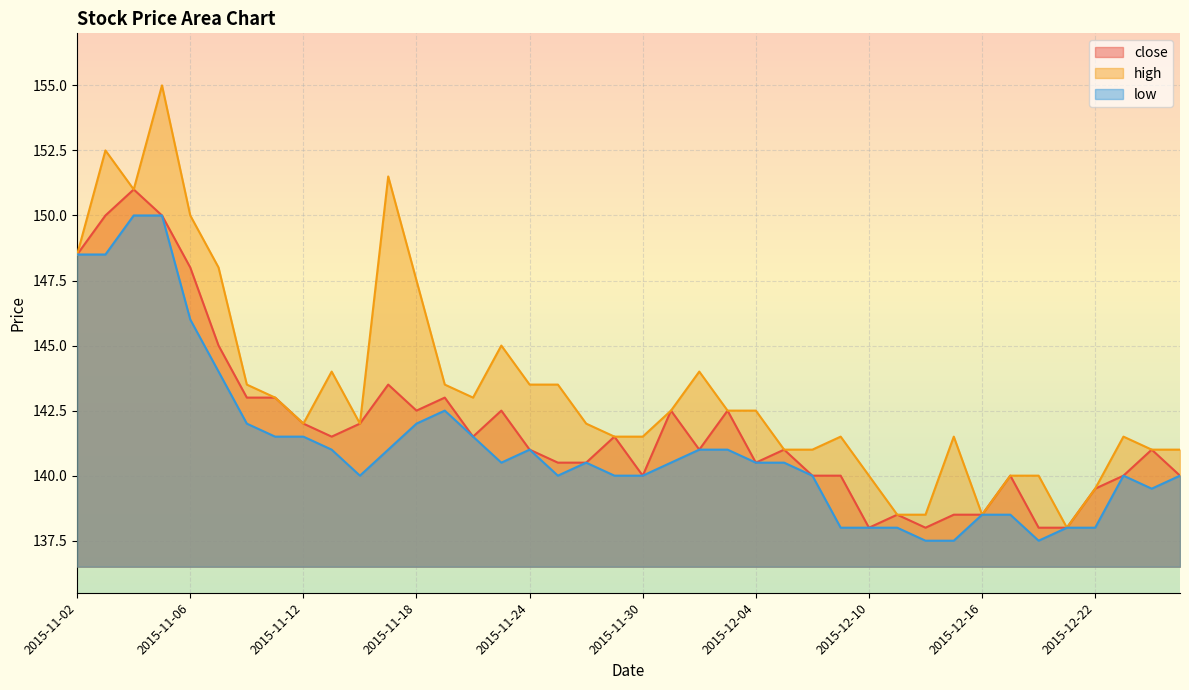

Reading right to left, transcribe all the data shown in this chart.

close: 2015-12-25=140.0	2015-12-24=141.0	2015-12-23=140.0	2015-12-22=139.5	2015-12-21=138.0	2015-12-18=138.0	2015-12-17=140.0	2015-12-16=138.5	2015-12-15=138.5	2015-12-14=138.0	2015-12-11=138.5	2015-12-10=138.0	2015-12-09=140.0	2015-12-08=140.0	2015-12-07=141.0	2015-12-04=140.5	2015-12-03=142.5	2015-12-02=141.0	2015-12-01=142.5	2015-11-30=140.0	2015-11-27=141.5	2015-11-26=140.5	2015-11-25=140.5	2015-11-24=141.0	2015-11-23=142.5	2015-11-20=141.5	2015-11-19=143.0	2015-11-18=142.5	2015-11-17=143.5	2015-11-16=142.0	2015-11-13=141.5	2015-11-12=142.0	2015-11-11=143.0	2015-11-10=143.0	2015-11-09=145.0	2015-11-06=148.0	2015-11-05=150.0	2015-11-04=151.0	2015-11-03=150.0	2015-11-02=148.5
high: 2015-12-25=141.0	2015-12-24=141.0	2015-12-23=141.5	2015-12-22=139.5	2015-12-21=138.0	2015-12-18=140.0	2015-12-17=140.0	2015-12-16=138.5	2015-12-15=141.5	2015-12-14=138.5	2015-12-11=138.5	2015-12-10=140.0	2015-12-09=141.5	2015-12-08=141.0	2015-12-07=141.0	2015-12-04=142.5	2015-12-03=142.5	2015-12-02=144.0	2015-12-01=142.5	2015-11-30=141.5	2015-11-27=141.5	2015-11-26=142.0	2015-11-25=143.5	2015-11-24=143.5	2015-11-23=145.0	2015-11-20=143.0	2015-11-19=143.5	2015-11-18=147.5	2015-11-17=151.5	2015-11-16=142.0	2015-11-13=144.0	2015-11-12=142.0	2015-11-11=143.0	2015-11-10=143.5	2015-11-09=148.0	2015-11-06=150.0	2015-11-05=155.0	2015-11-04=151.0	2015-11-03=152.5	2015-11-02=148.5
low: 2015-12-25=140.0	2015-12-24=139.5	2015-12-23=140.0	2015-12-22=138.0	2015-12-21=138.0	2015-12-18=137.5	2015-12-17=138.5	2015-12-16=138.5	2015-12-15=137.5	2015-12-14=137.5	2015-12-11=138.0	2015-12-10=138.0	2015-12-09=138.0	2015-12-08=140.0	2015-12-07=140.5	2015-12-04=140.5	2015-12-03=141.0	2015-12-02=141.0	2015-12-01=140.5	2015-11-30=140.0	2015-11-27=140.0	2015-11-26=140.5	2015-11-25=140.0	2015-11-24=141.0	2015-11-23=140.5	2015-11-20=141.5	2015-11-19=142.5	2015-11-18=142.0	2015-11-17=141.0	2015-11-16=140.0	2015-11-13=141.0	2015-11-12=141.5	2015-11-11=141.5	2015-11-10=142.0	2015-11-09=144.0	2015-11-06=146.0	2015-11-05=150.0	2015-11-04=150.0	2015-11-03=148.5	2015-11-02=148.5